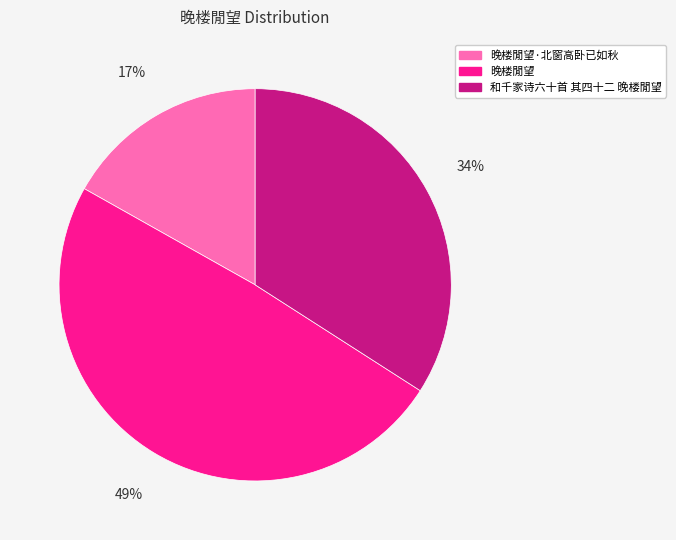

Does any single category account for the majority?

No